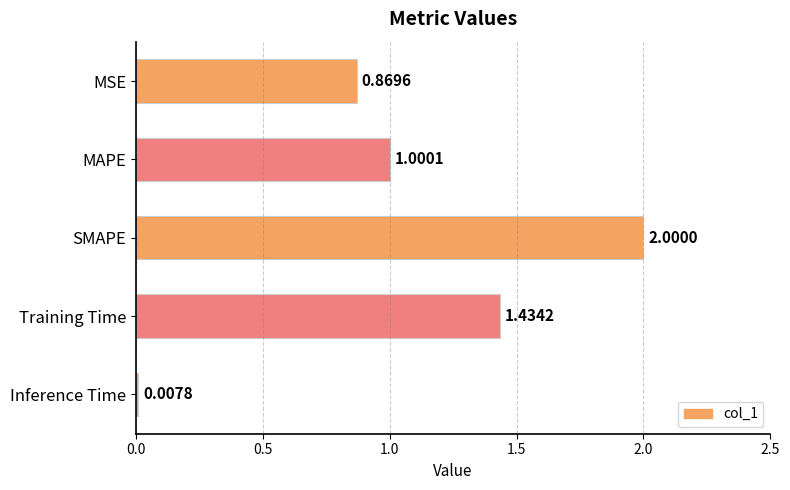

Rank the categories by value from highest to lowest.

SMAPE, Training Time, MAPE, MSE, Inference Time